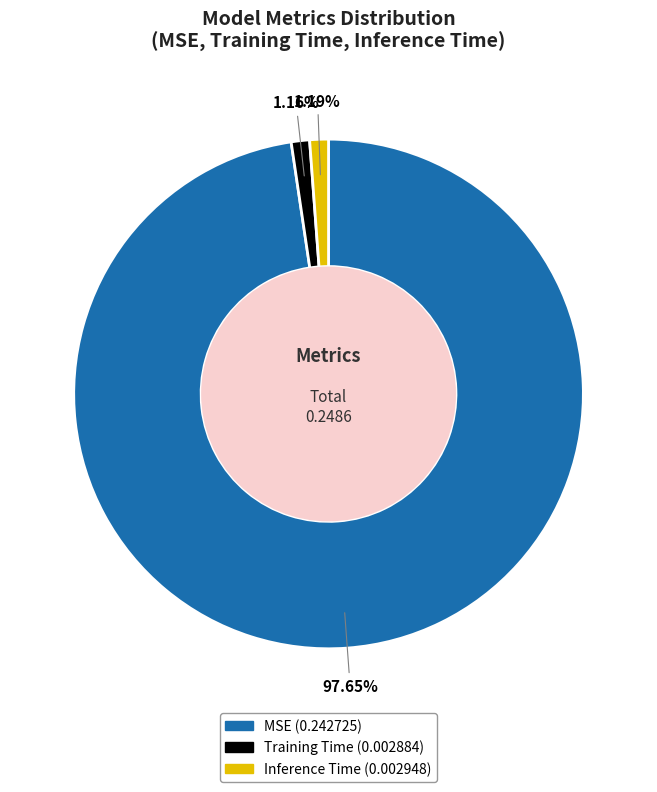

Is it true that Inference Time is 12% of the pie?

False